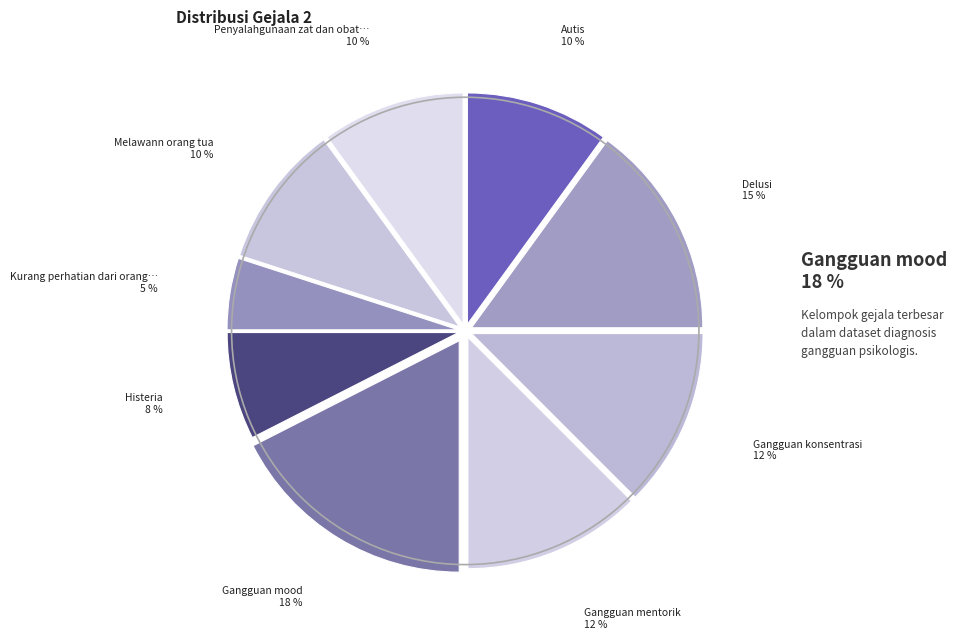

How many slices are in this pie chart?

9